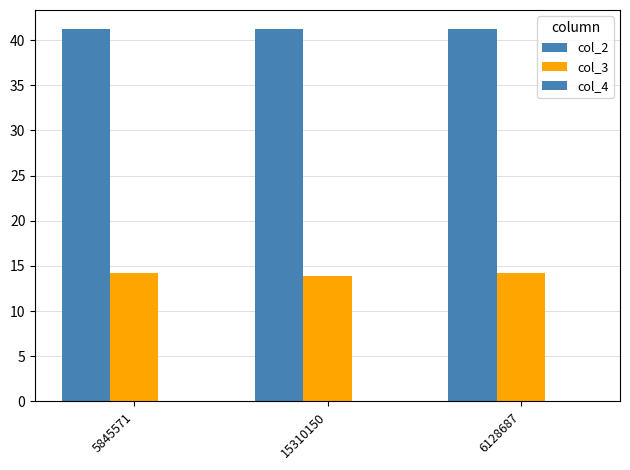

Count the number of categories in the chart.

3